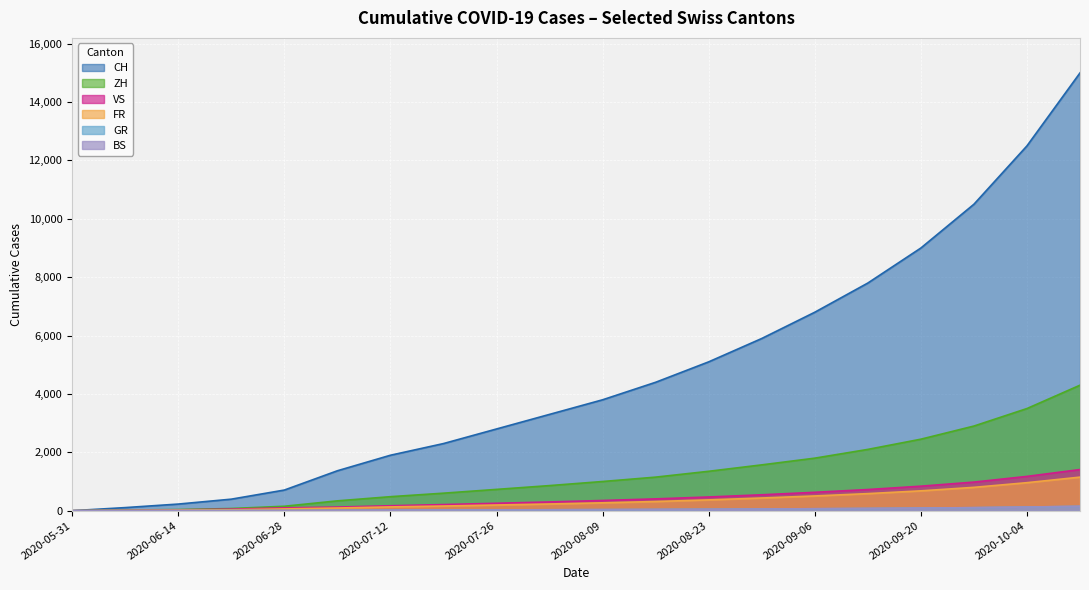

At which label is VS closest to 705?

2020-09-13